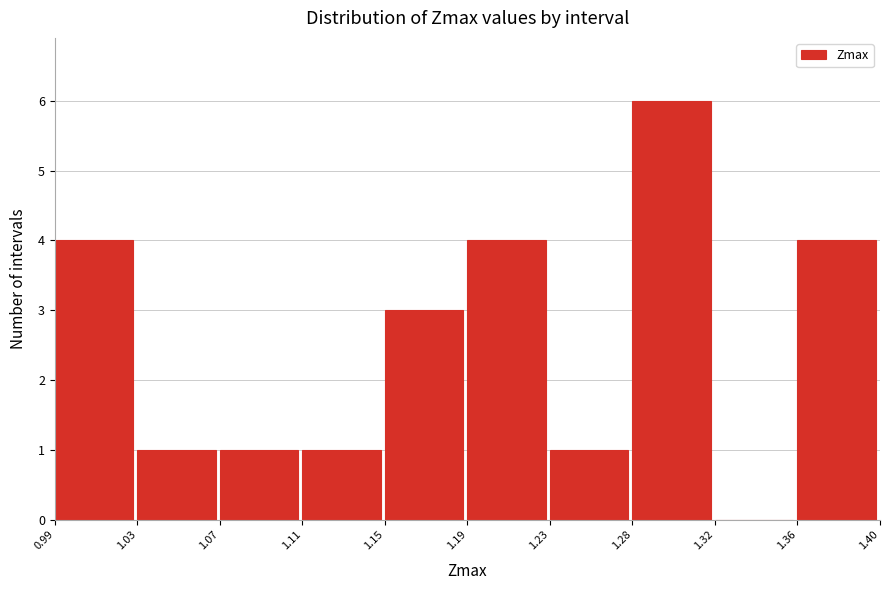

Reading right to left, list all the values displayed in this chart.

1.36=4	1.32=0	1.28=6	1.23=1	1.19=4	1.15=3	1.11=1	1.07=1	1.03=1	0.99=4